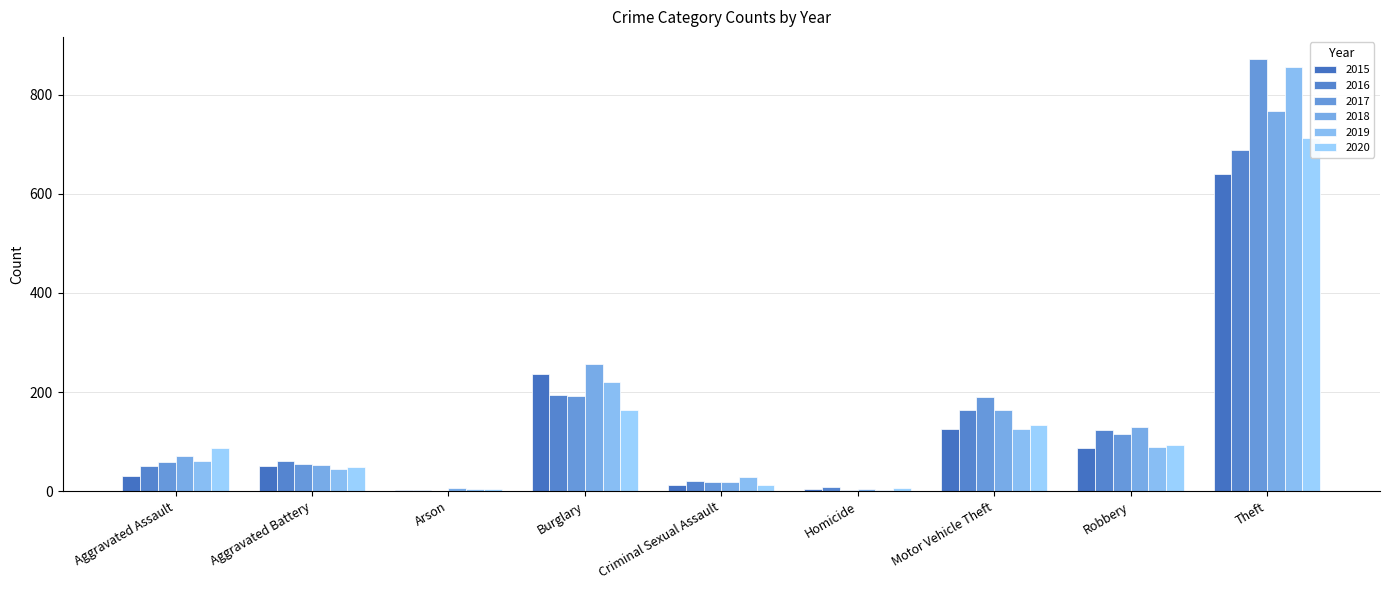

Is it true that 2015 equals 6 at Homicide?

False